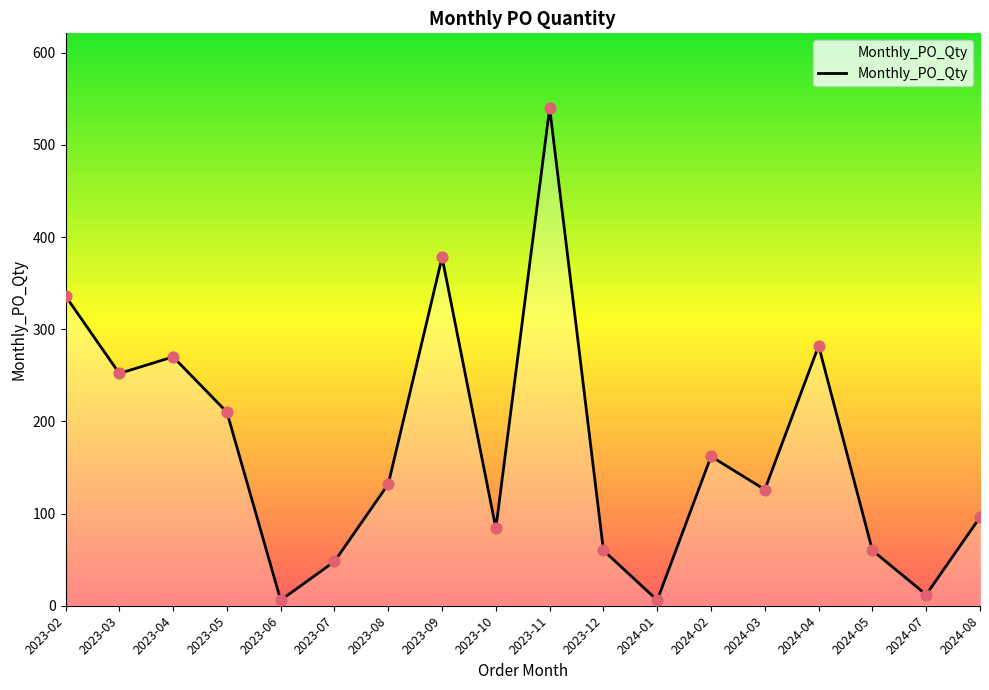

Which has a higher value, 2024-02 or 2023-11?

2023-11